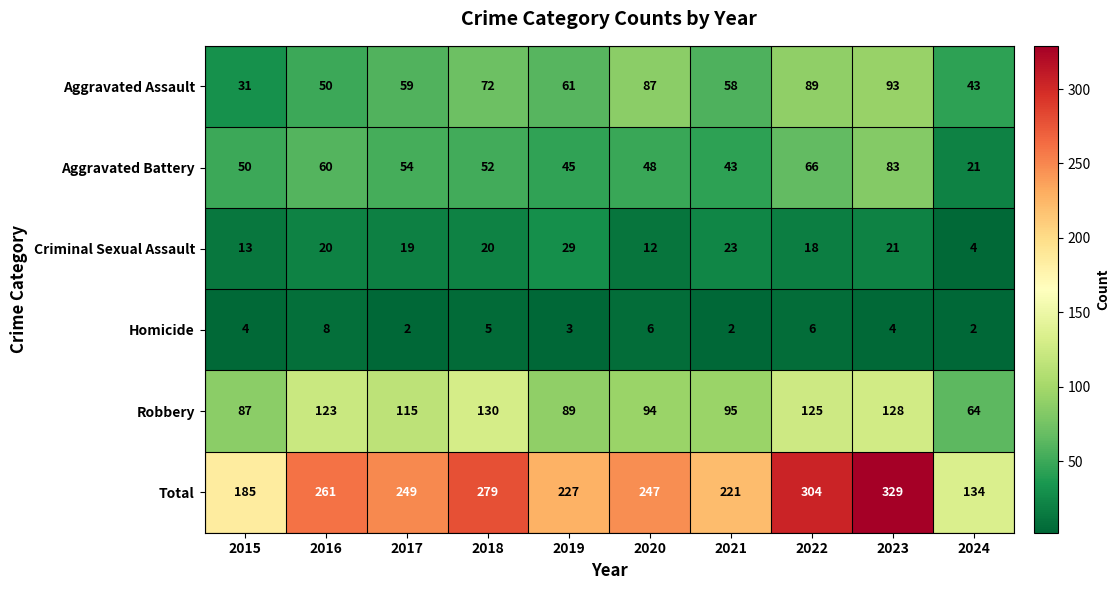

What is the average value of the Aggravated Assault series?

64